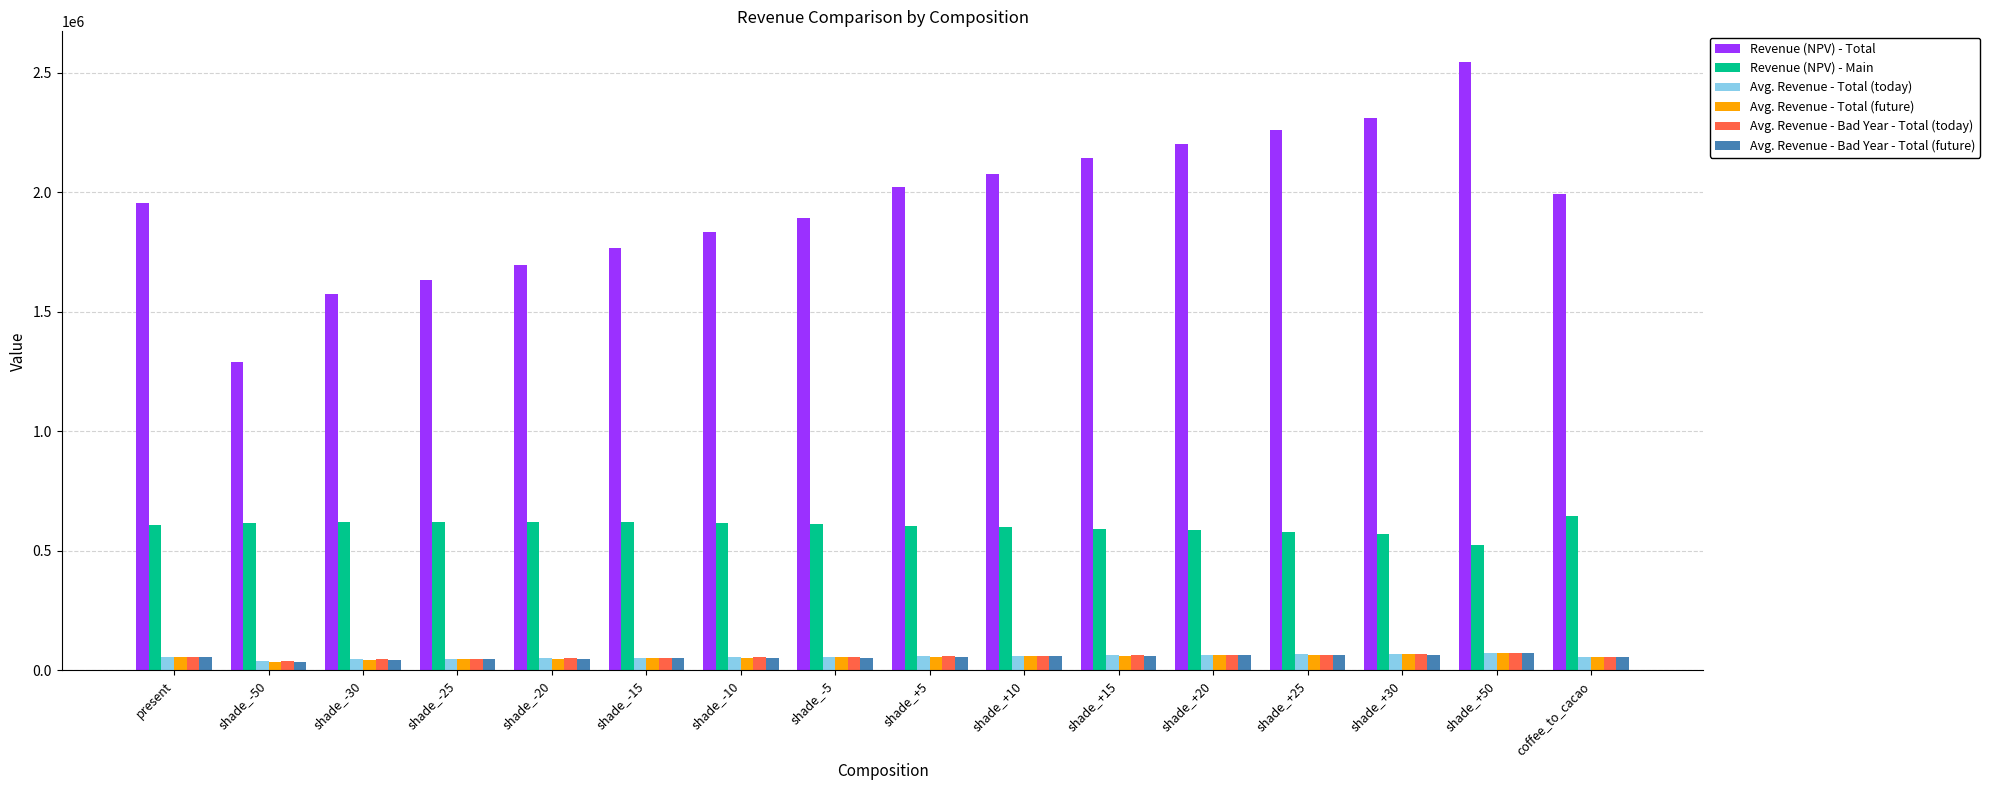

What is the label of the 14th bar from the right?

shade_-30